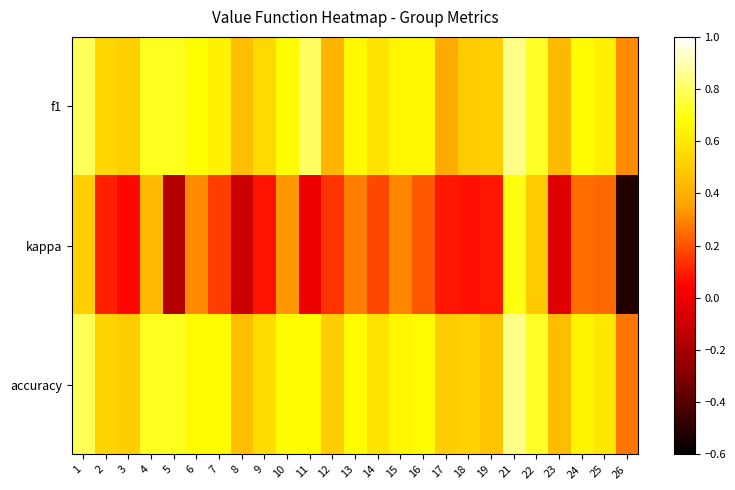

Reading left to right, extract all data points from this chart.

f1: 1=0.8	2=0.5	3=0.5	4=0.7	5=0.7	6=0.7	7=0.6	8=0.5	9=0.5	10=0.7	11=0.8	12=0.4	13=0.7	14=0.6	15=0.6	16=0.7	17=0.4	18=0.5	19=0.5	21=0.8	22=0.7	23=0.4	24=0.7	25=0.6	26=0.3
kappa: 1=0.5	2=0.1	3=0.1	4=0.4	5=-0.2	6=0.3	7=0.2	8=-0.1	9=0.1	10=0.3	11=0.0	12=0.1	13=0.3	14=0.2	15=0.3	16=0.2	17=0.1	18=0.1	19=0.1	21=0.7	22=0.5	23=-0.0	24=0.3	25=0.2	26=-0.5
accuracy: 1=0.8	2=0.5	3=0.5	4=0.7	5=0.7	6=0.7	7=0.7	8=0.5	9=0.6	10=0.7	11=0.7	12=0.5	13=0.7	14=0.6	15=0.6	16=0.7	17=0.5	18=0.5	19=0.5	21=0.8	22=0.7	23=0.4	24=0.6	25=0.6	26=0.3